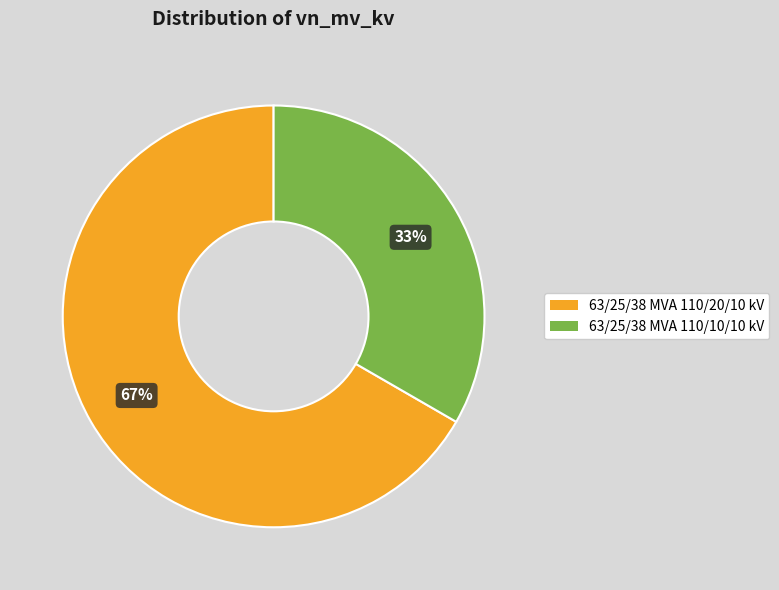

Which has a higher value, 63/25/38 MVA 110/20/10 kV or 63/25/38 MVA 110/10/10 kV?

63/25/38 MVA 110/20/10 kV